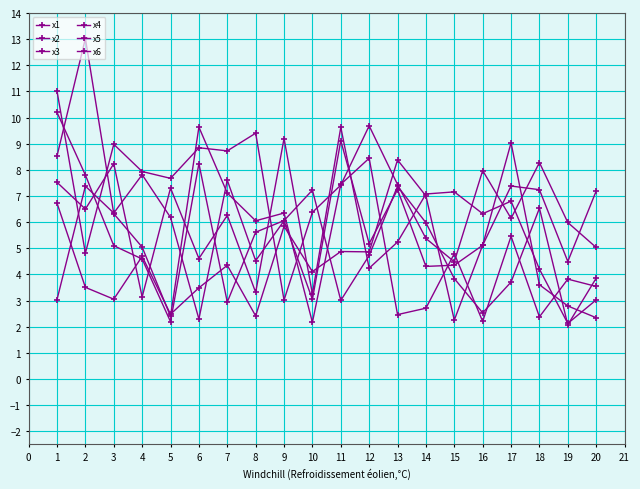

Count the number of data series in this chart.

6